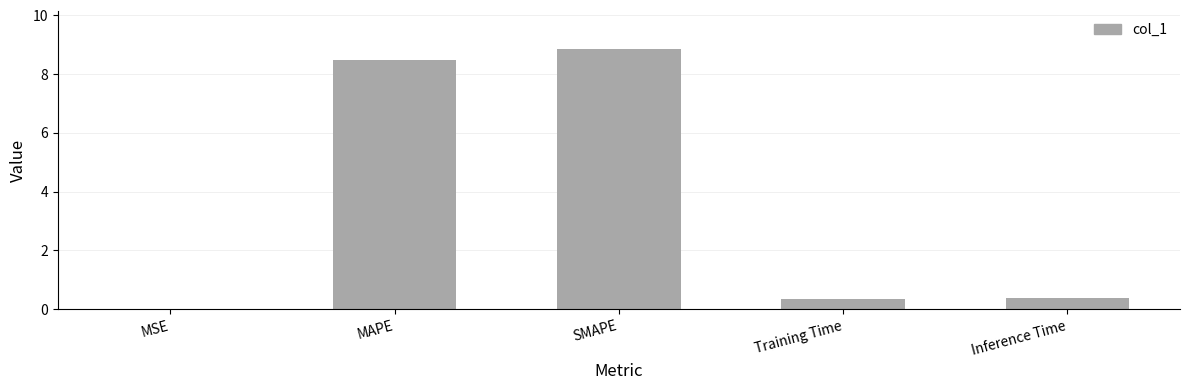

The value at MSE is 0.0. True or false?

True